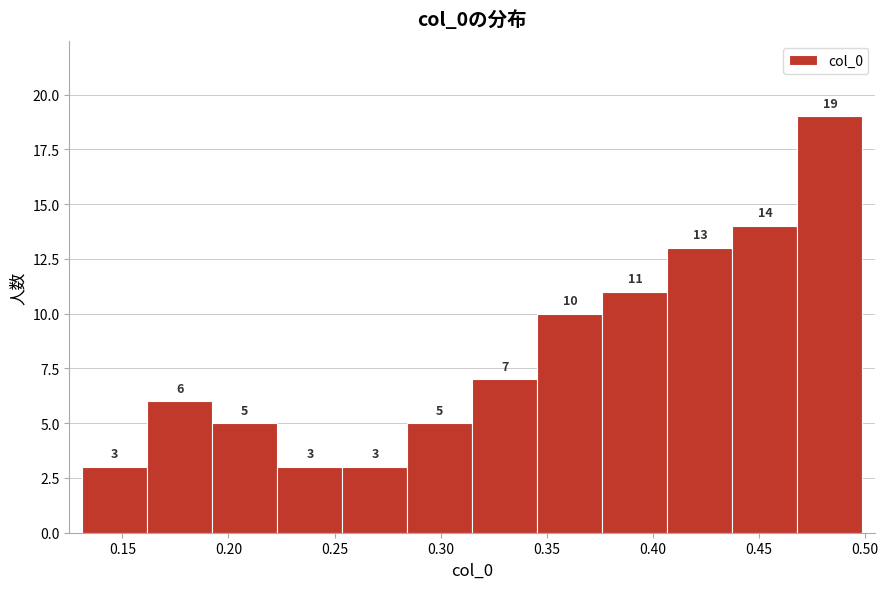

Reading left to right, list every bar in this chart as the range it spans on the x-axis followed by its height. The bar edges are not printed on the chart, so give them approximately, as read against the axis.

0.130 to 0.160: 3
0.160 to 0.190: 6
0.190 to 0.225: 5
0.225 to 0.255: 3
0.255 to 0.285: 3
0.285 to 0.315: 5
0.315 to 0.345: 7
0.345 to 0.375: 10
0.375 to 0.405: 11
0.405 to 0.440: 13
0.440 to 0.470: 14
0.470 to 0.500: 19